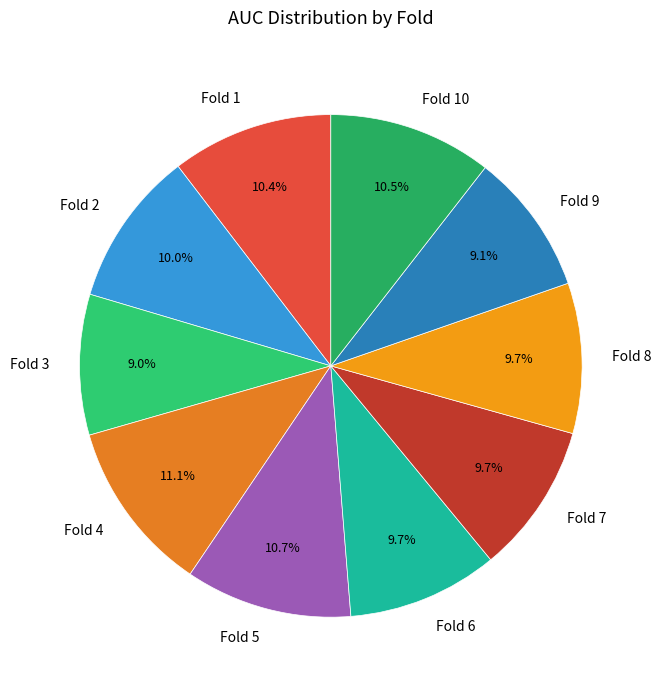

Between Fold 4 and Fold 2, which is larger?

Fold 4